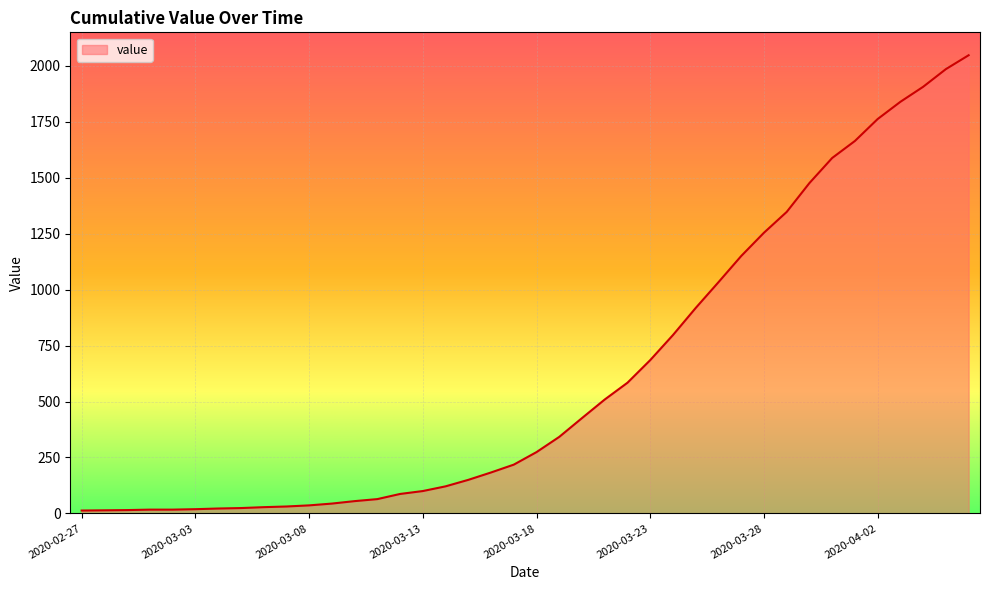

How many distinct data groups are displayed?

1